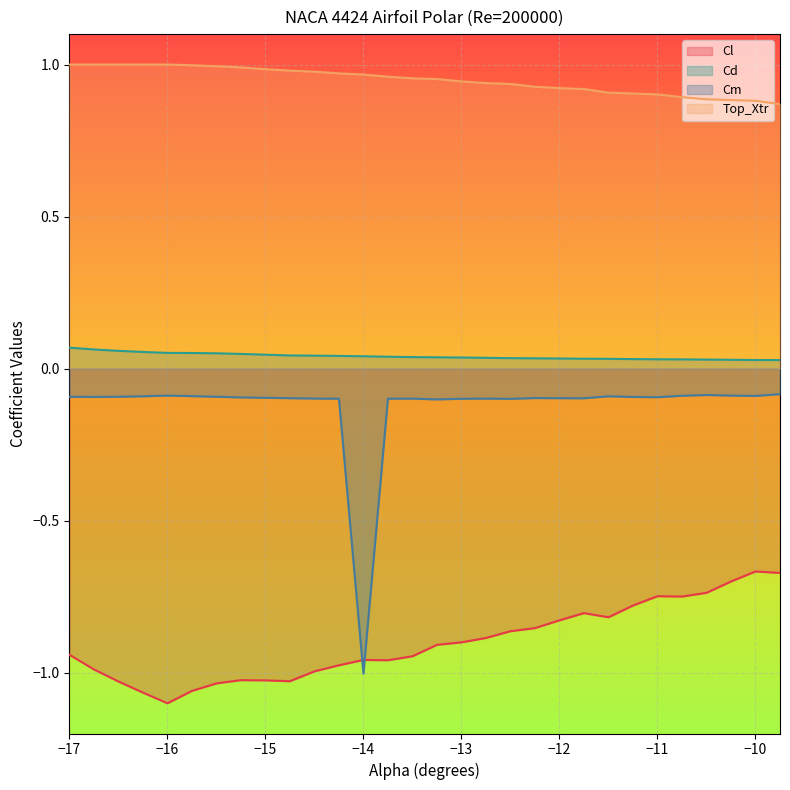

At which label does Cm reach its minimum?

−14